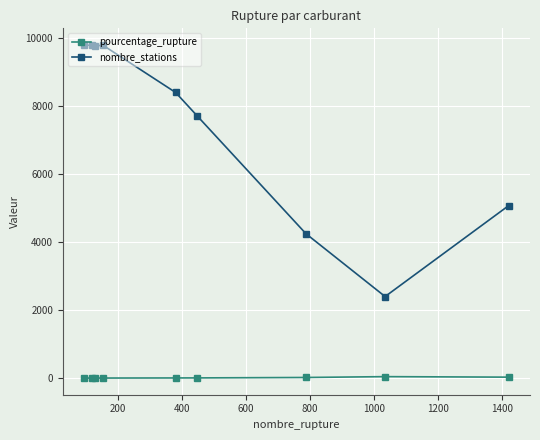

Rank the series by their average value, from highest to lowest.

nombre_stations, pourcentage_rupture